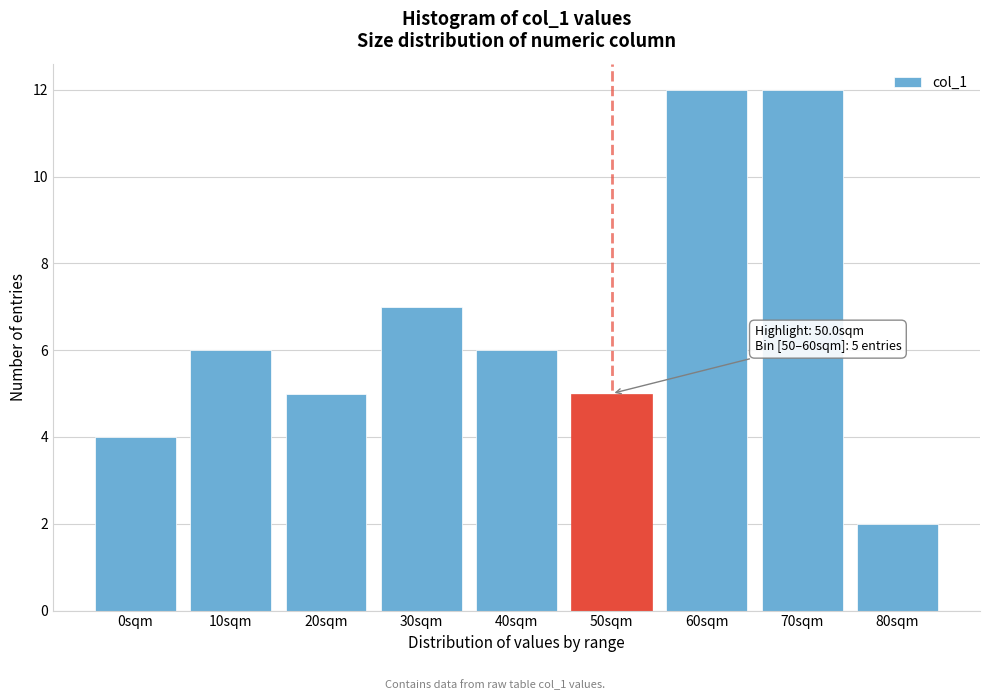

Reading left to right, what are all the values shown in this chart?

4	6	5	7	6	5	12	12	2